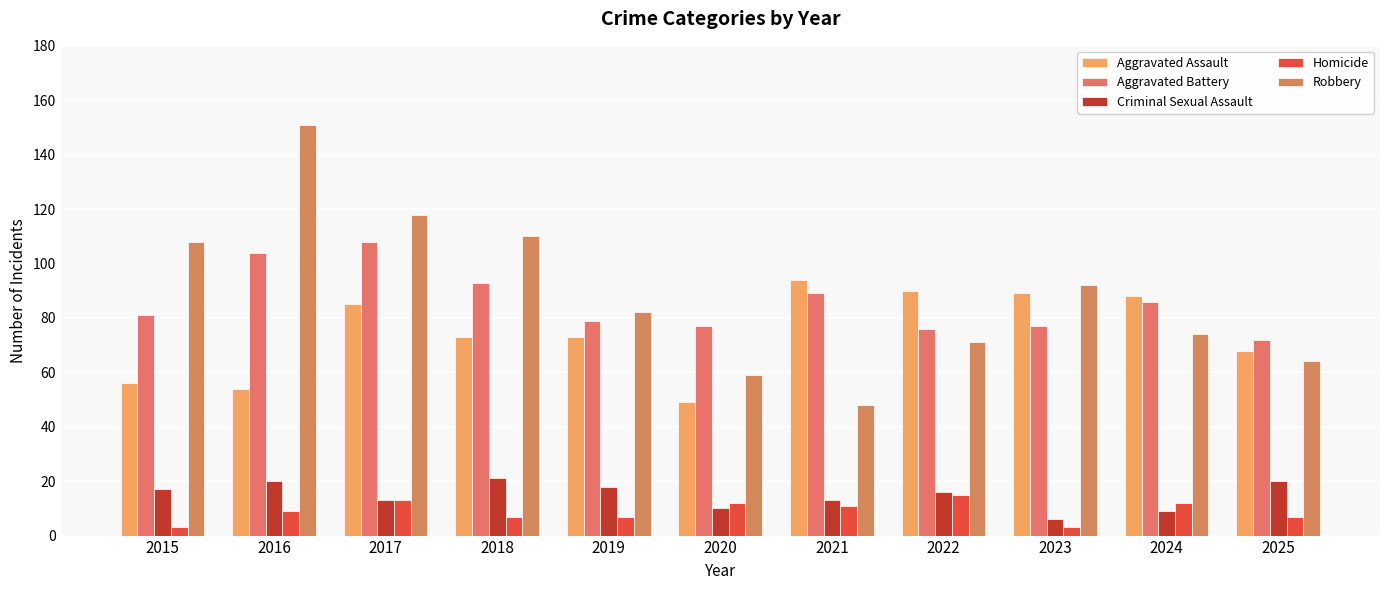

Reading right to left, list all the values displayed in this chart.

Aggravated Assault: 2025=68	2024=88	2023=89	2022=90	2021=94	2020=49	2019=73	2018=73	2017=85	2016=54	2015=56
Aggravated Battery: 2025=72	2024=86	2023=77	2022=76	2021=89	2020=77	2019=79	2018=93	2017=108	2016=104	2015=81
Criminal Sexual Assault: 2025=20	2024=9	2023=6	2022=16	2021=13	2020=10	2019=18	2018=21	2017=13	2016=20	2015=17
Homicide: 2025=7	2024=12	2023=3	2022=15	2021=11	2020=12	2019=7	2018=7	2017=13	2016=9	2015=3
Robbery: 2025=64	2024=74	2023=92	2022=71	2021=48	2020=59	2019=82	2018=110	2017=118	2016=151	2015=108